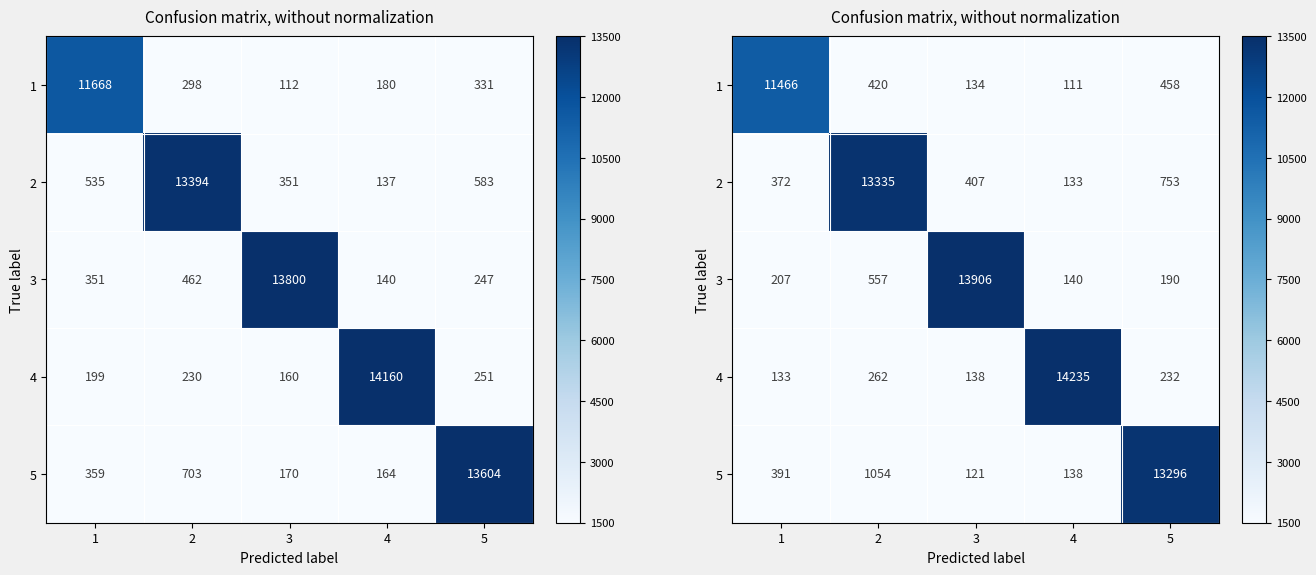

The row_1 series shows 13335 at 2. True or false?

True